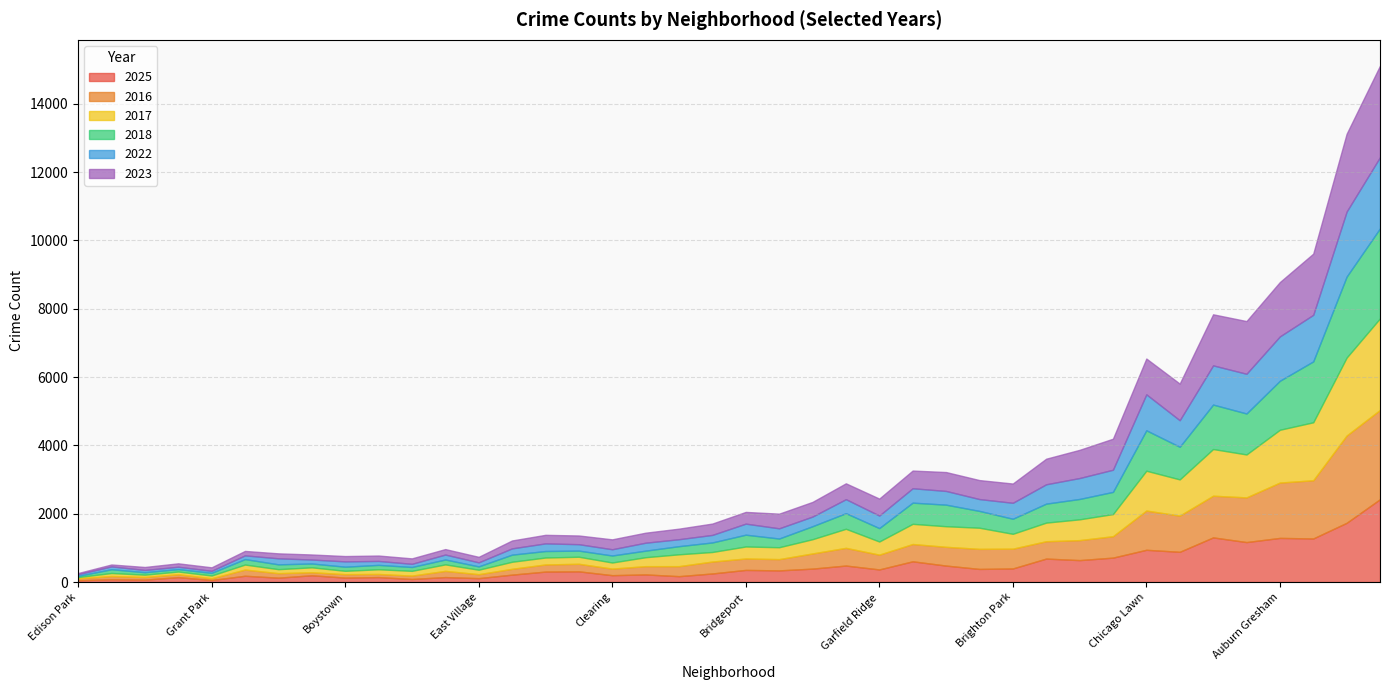

What position from the right is Englewood?

13